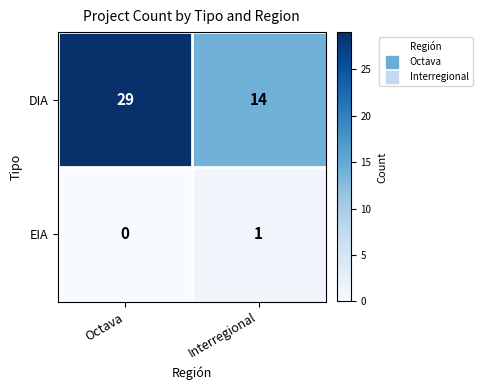

What is the spread (max minus min) of values at Octava?

29